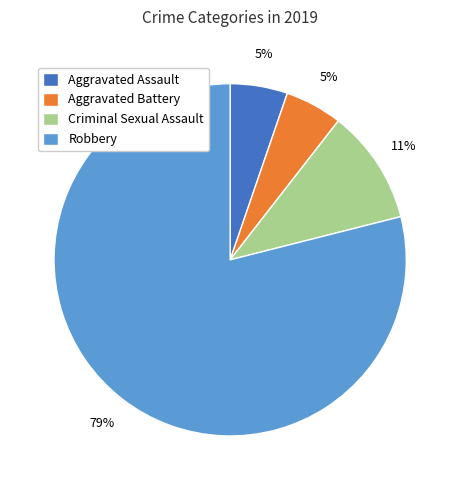

Is there any slice that represents more than half of the pie?

Yes